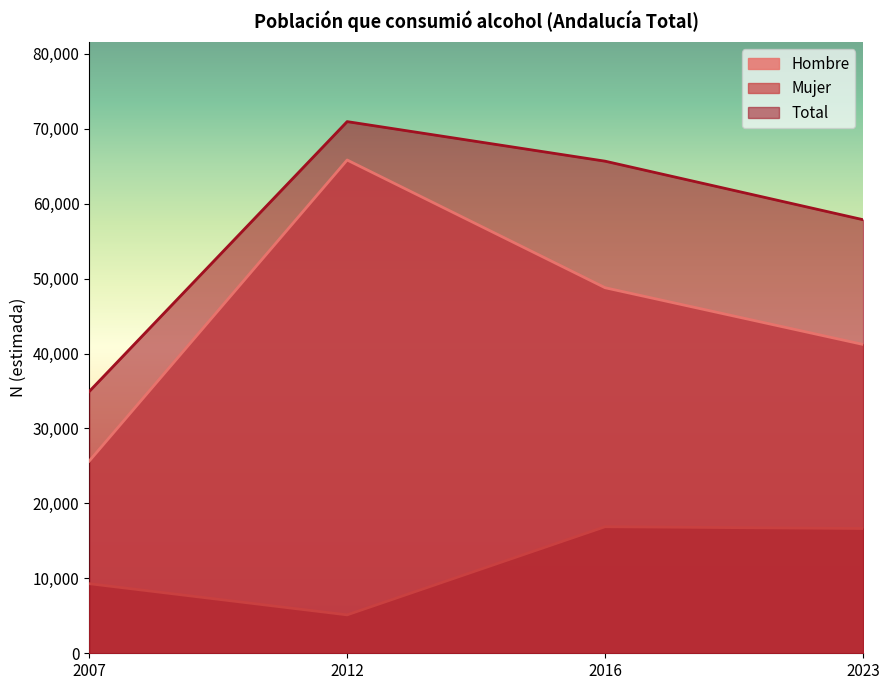

What is the difference between the second highest and second lowest values in the Hombre series?

7569